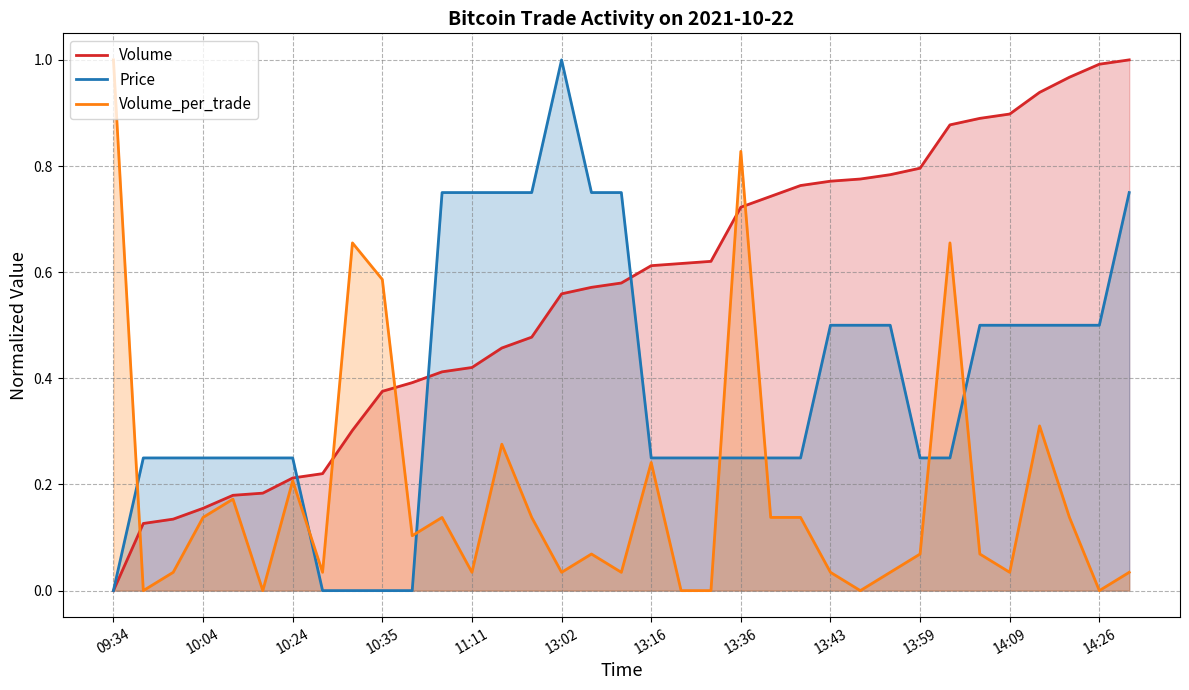

What is the highest value of the Volume_per_trade series?

1.0